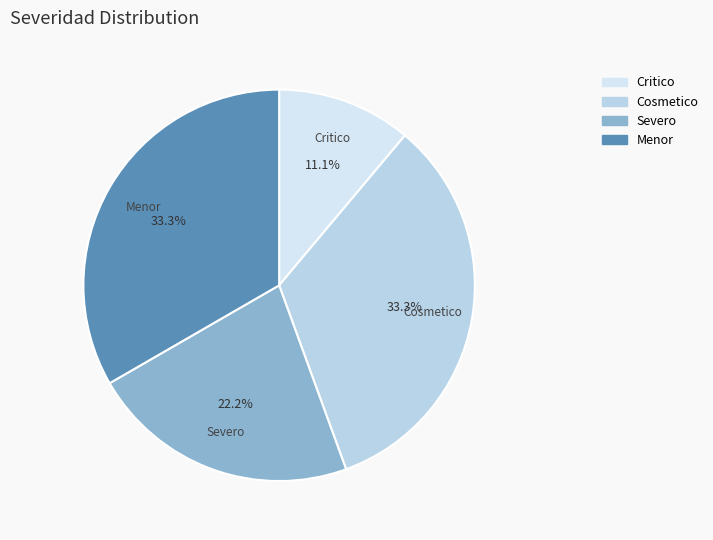

Does any single category account for the majority?

No